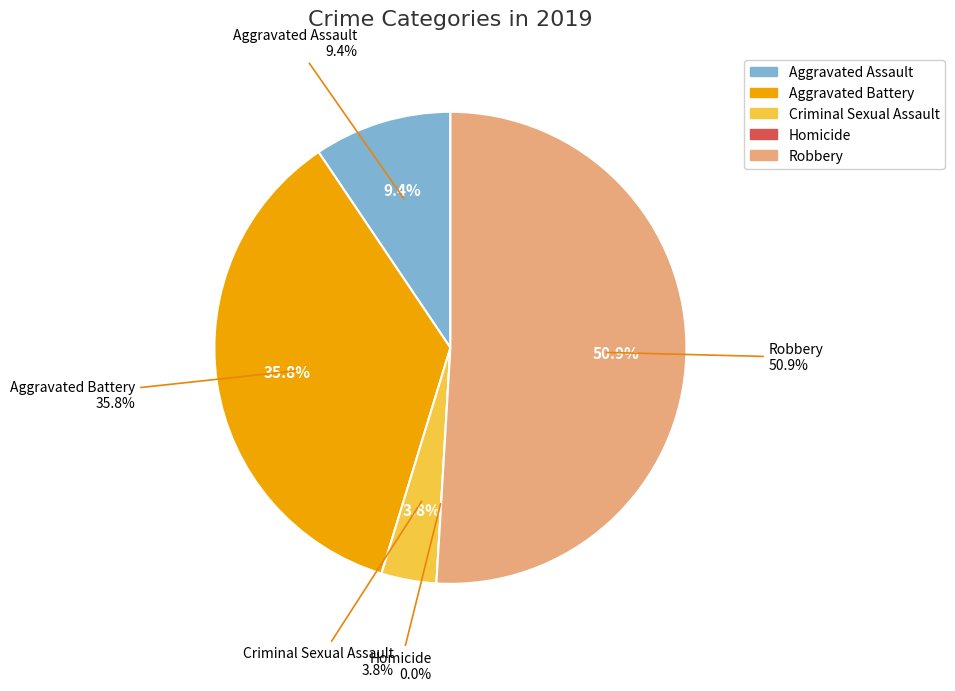

To the nearest percent, what is the difference between the largest and smallest slice percentages?

51%